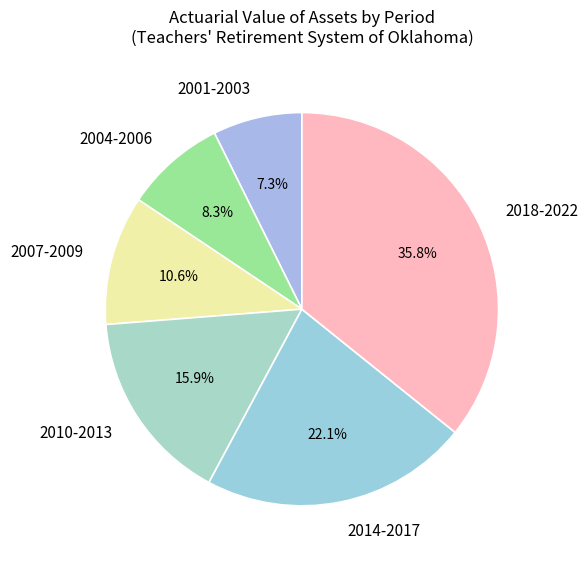

Rank the categories by value from lowest to highest.

2001-2003, 2004-2006, 2007-2009, 2010-2013, 2014-2017, 2018-2022